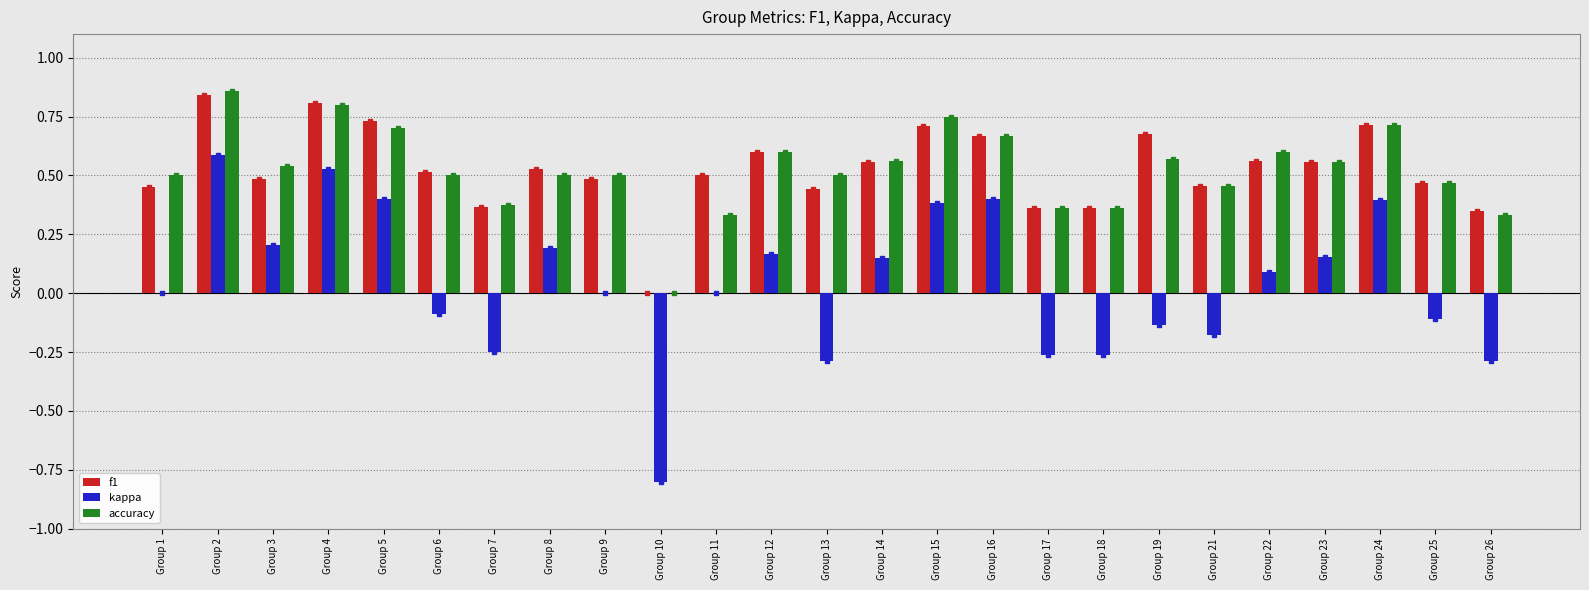

Is the value of accuracy at Group 14 greater than the value of kappa at Group 15?

Yes